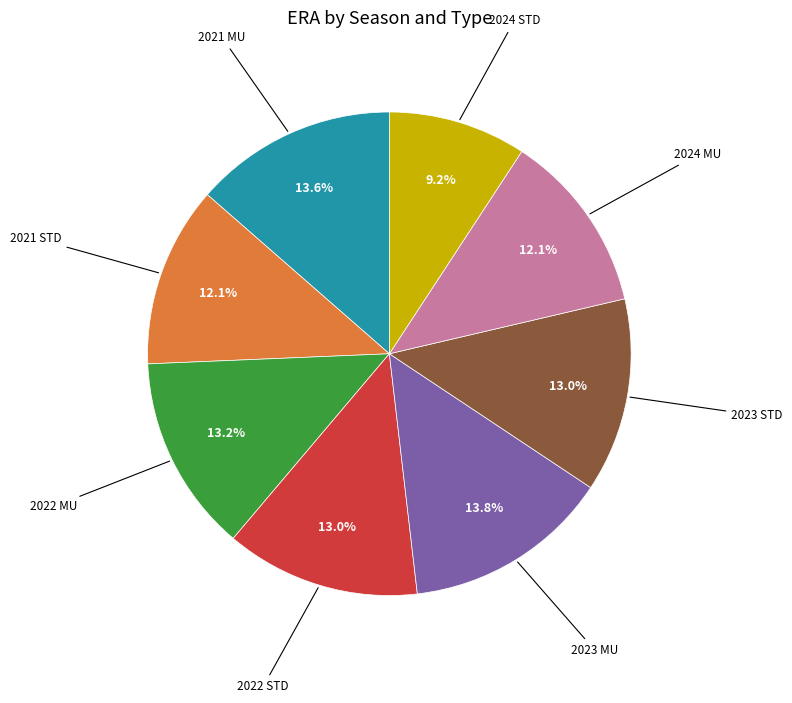

To the nearest percent, what is the difference between the largest and smallest slice percentages?

5%